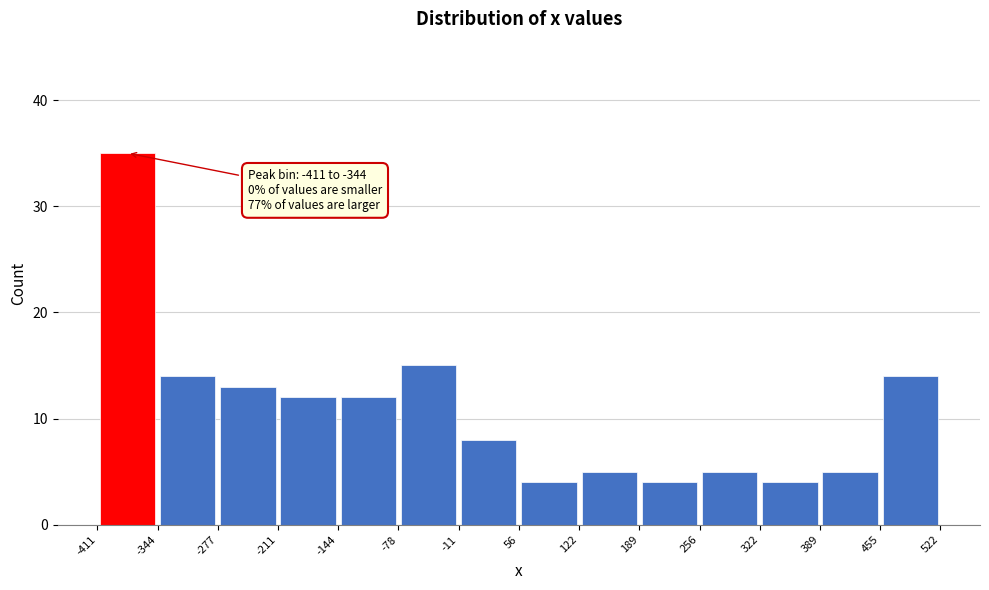

Which range on the x-axis has the tallest bar?

-411 to -344